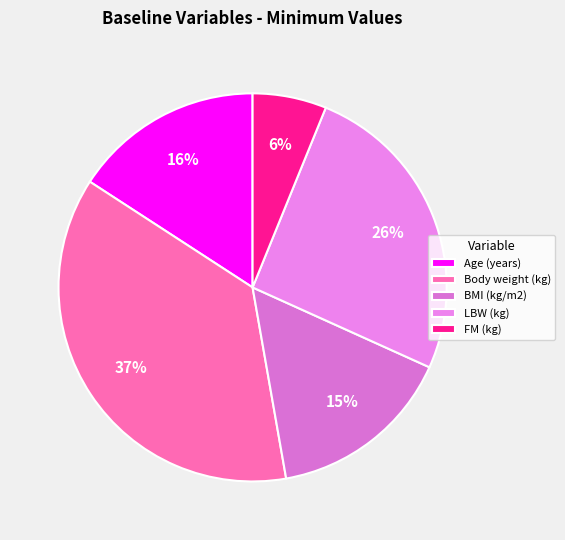

What portion of the pie excludes BMI (kg/m2)?

84.5%